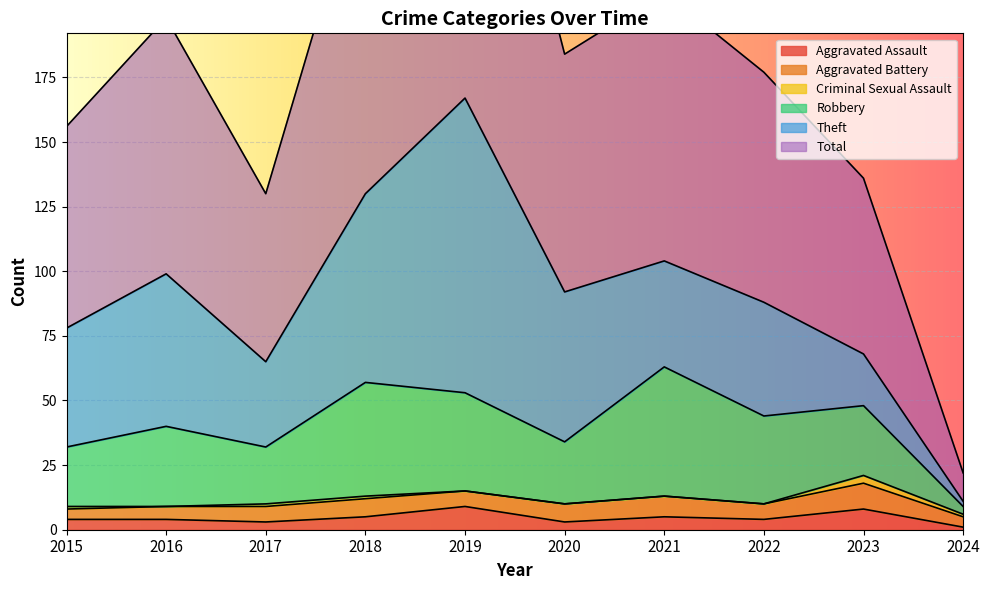

How many intersections are there between Robbery and Aggravated Battery?

1